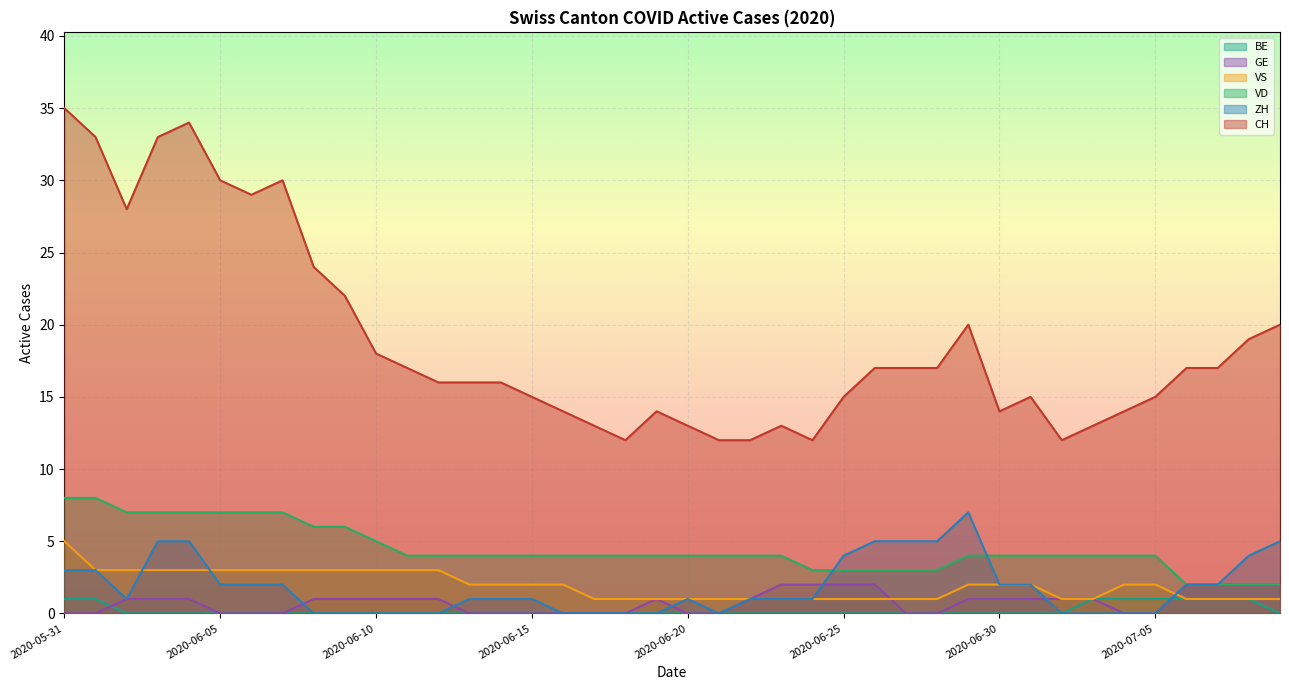

Which label corresponds to the largest value in the chart?

2020-05-31